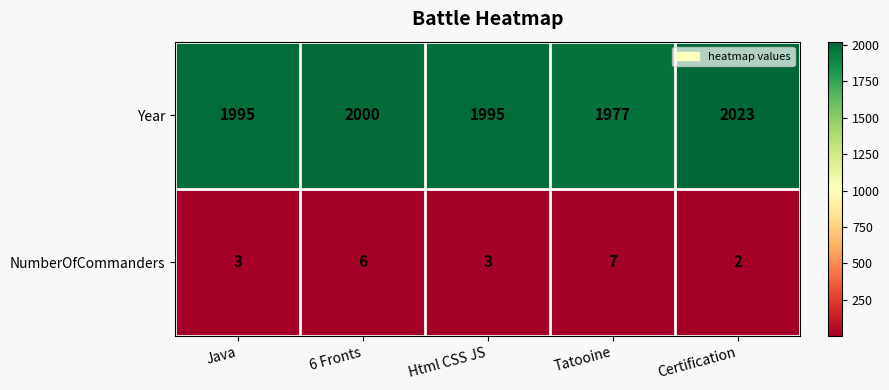

Reading left to right, what are all the values shown in this chart?

Year: Java=1995	6 Fronts=2000	Html CSS JS=1995	Tatooine=1977	Certification=2023
NumberOfCommanders: Java=3	6 Fronts=6	Html CSS JS=3	Tatooine=7	Certification=2